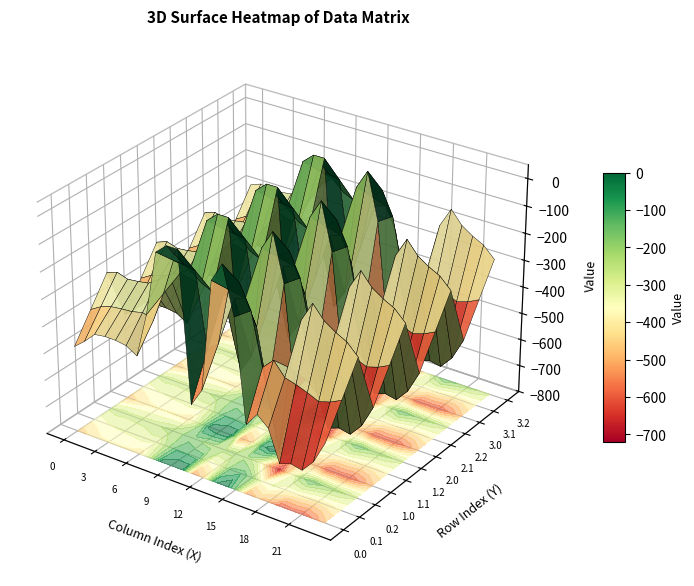

At how many categories does at least one series exceed -34?

3